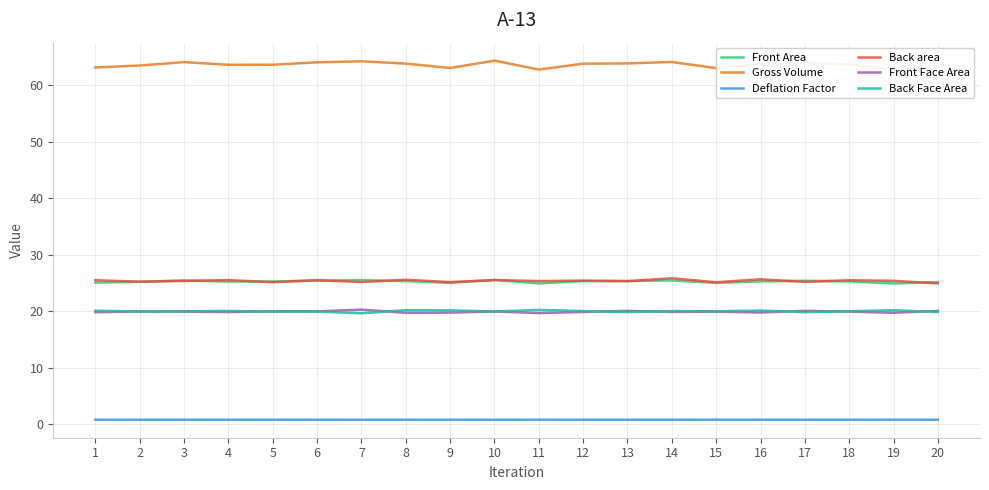

At how many categories does at least one series exceed 62?

20